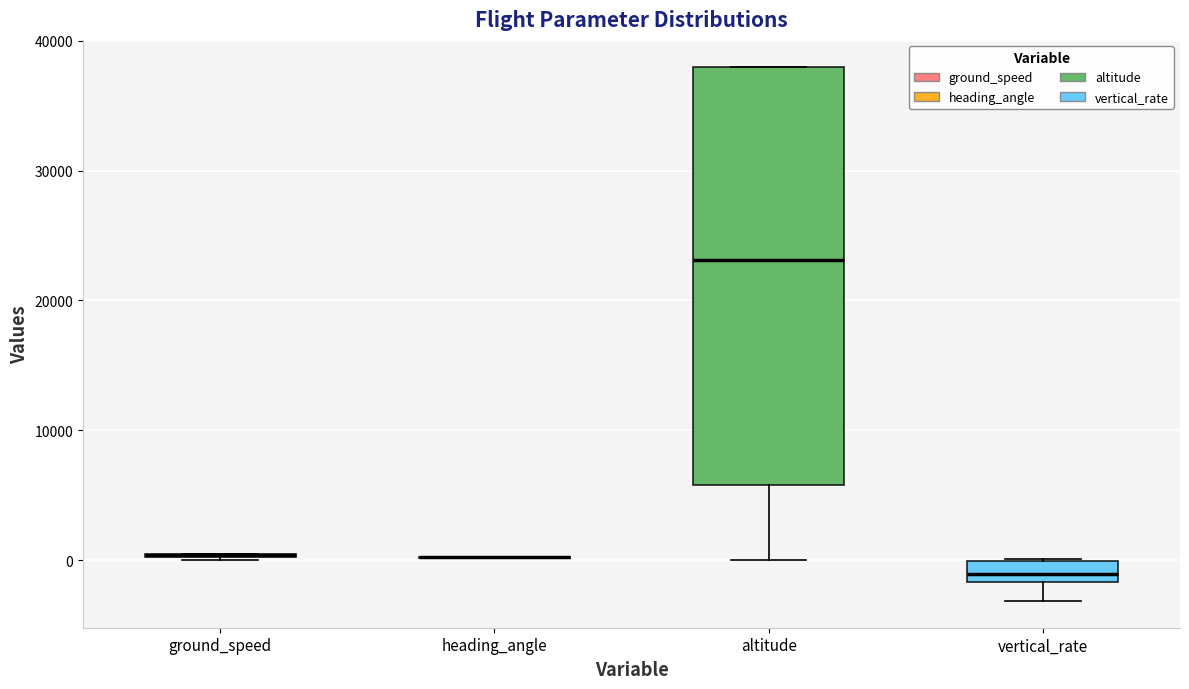

Reading left to right, transcribe this box plot: for each box, give where its median line is, the range the box spans, and where its two whiskers end, as read against the y-axis. The values are not printed on the chart, so give them approximately, as read against the axis.

ground_speed: box collapsed to a line at 0, whiskers 0 to 0
heading_angle: box collapsed to a line at 0, whiskers 0 to 0
altitude: median 23000, box 6000 to 38000, whiskers 0 to 38000
vertical_rate: median -1000, box -2000 to 0, whiskers -3000 to 0